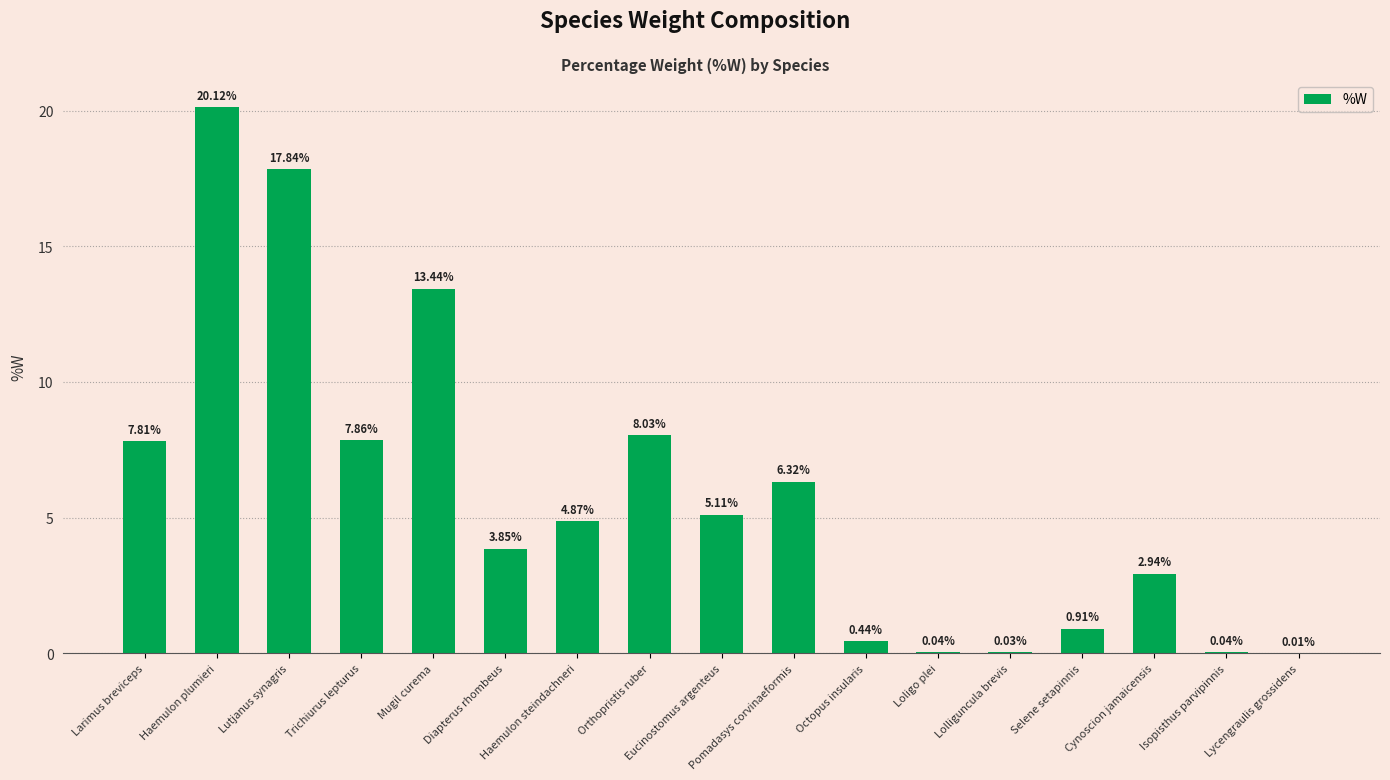

At which category does the chart reach its peak across all series?

Haemulon plumieri